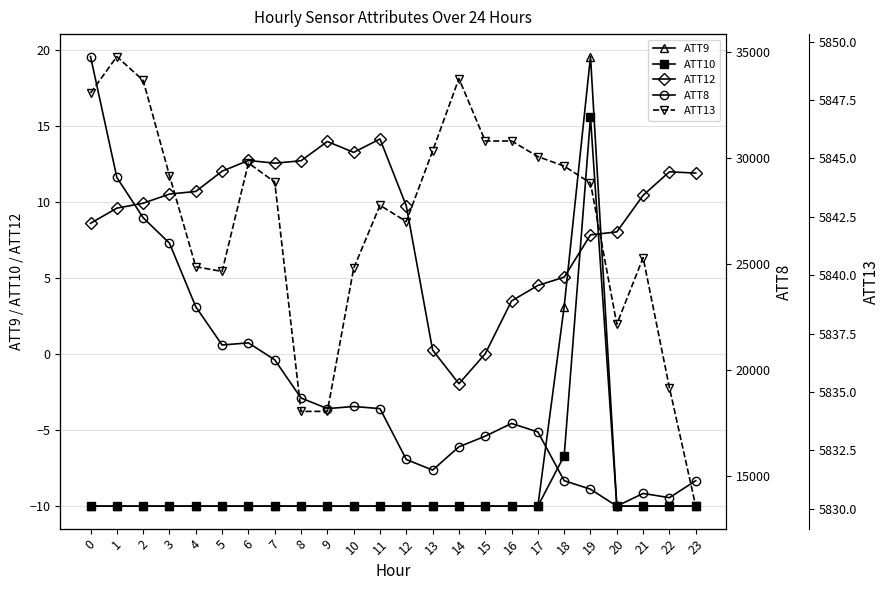

What is the sum of all ATT9 values?

-197.3